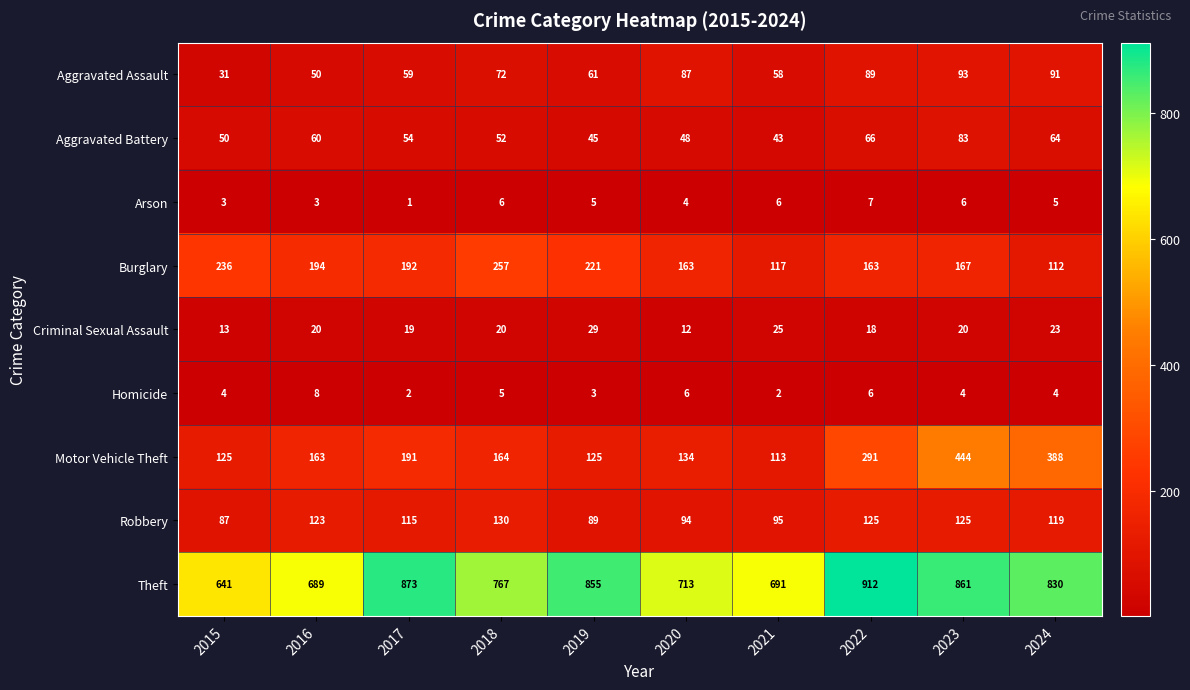

What is the lowest value of the Aggravated Battery series?

43